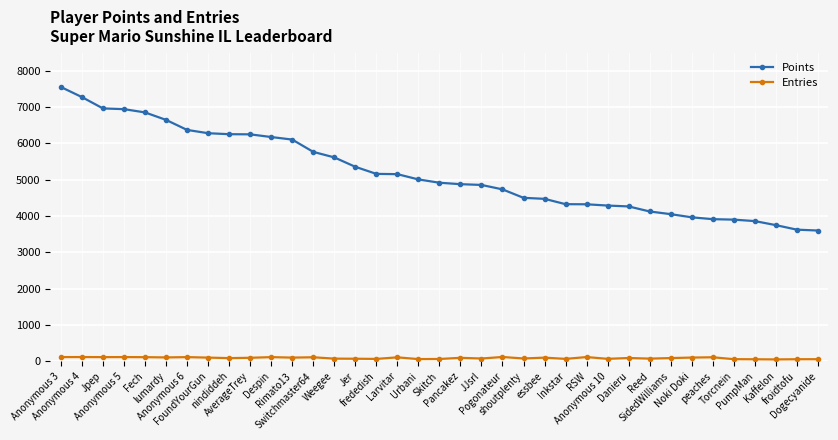

True or false: Entries and Points cross at least once.

False